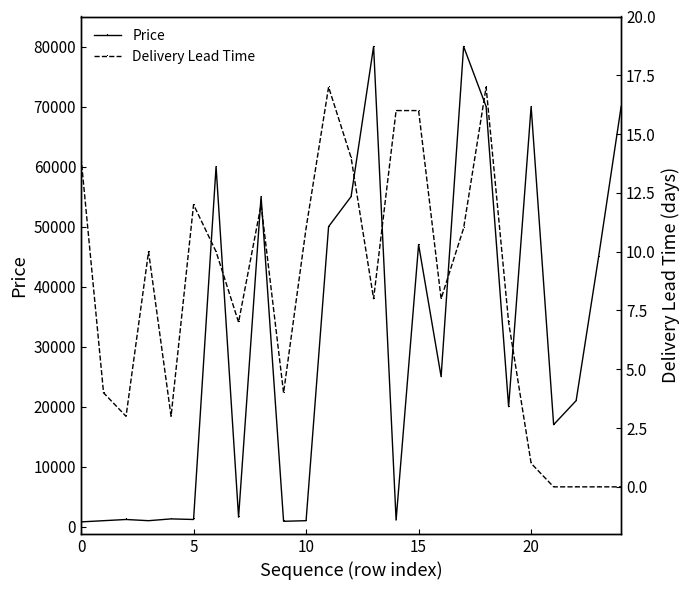

Which has a higher value, 16 or 21?

16